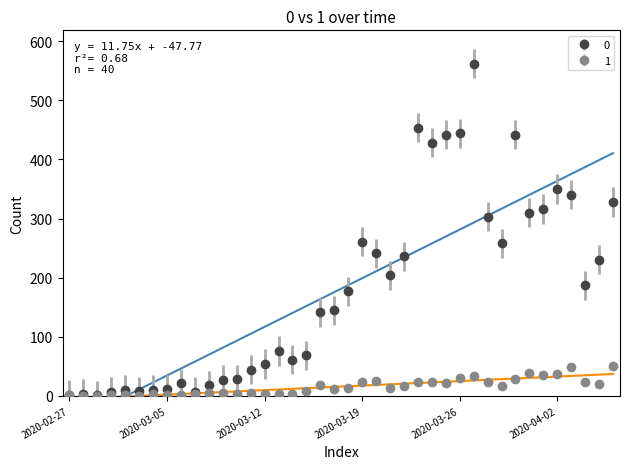

True or false: 0 and 1 cross at least once.

False